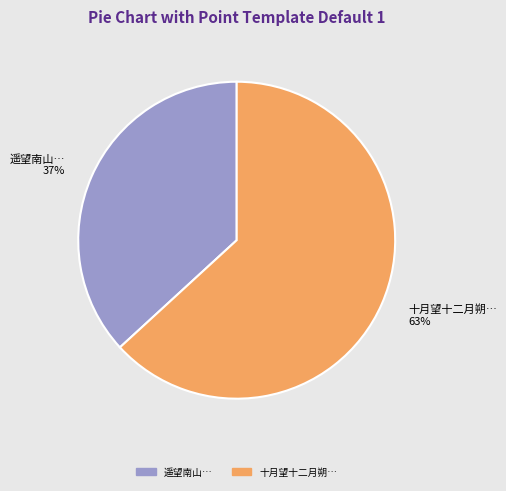

Which has a higher value, 十月望十二月朔… 63% or 遥望南山… 37%?

十月望十二月朔… 63%